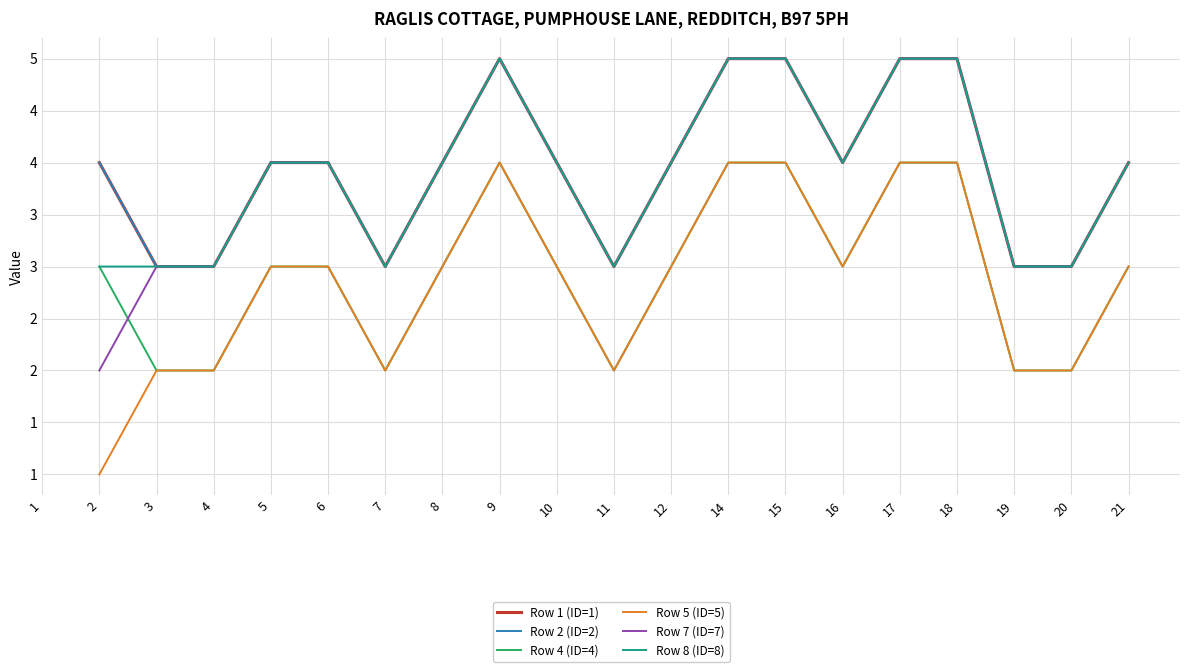

At which category is the sum across all series the highest?

9